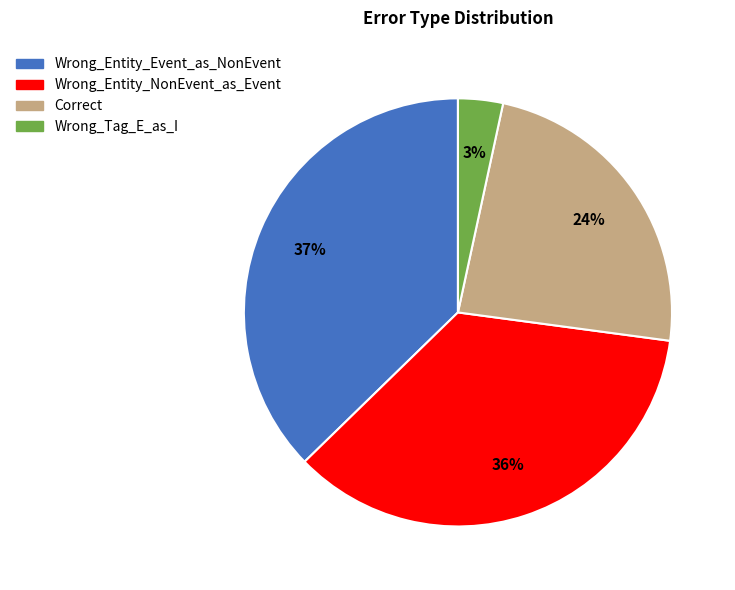

To the nearest percent, what is the average slice percentage?

25%